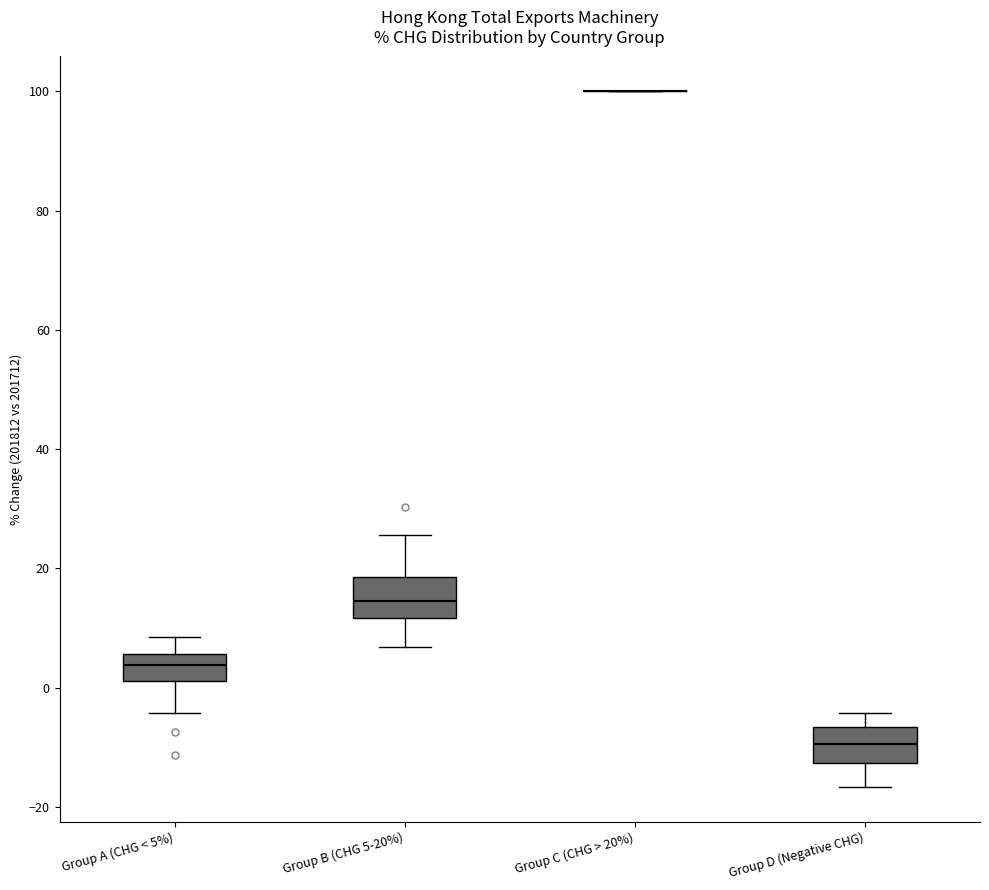

Reading left to right, transcribe this box plot: for each box, give where its median line is, the range the box spans, and where its two whiskers end, as read against the y-axis. The values are not printed on the chart, so give them approximately, as read against the axis.

Group A (CHG < 5%): median 4, box 2 to 6, whiskers -4 to 8
Group B (CHG 5-20%): median 14, box 12 to 18, whiskers 6 to 26
Group C (CHG > 20%): box collapsed to a line at 100, whiskers 100 to 100
Group D (Negative CHG): median -10, box -12 to -6, whiskers -16 to -4